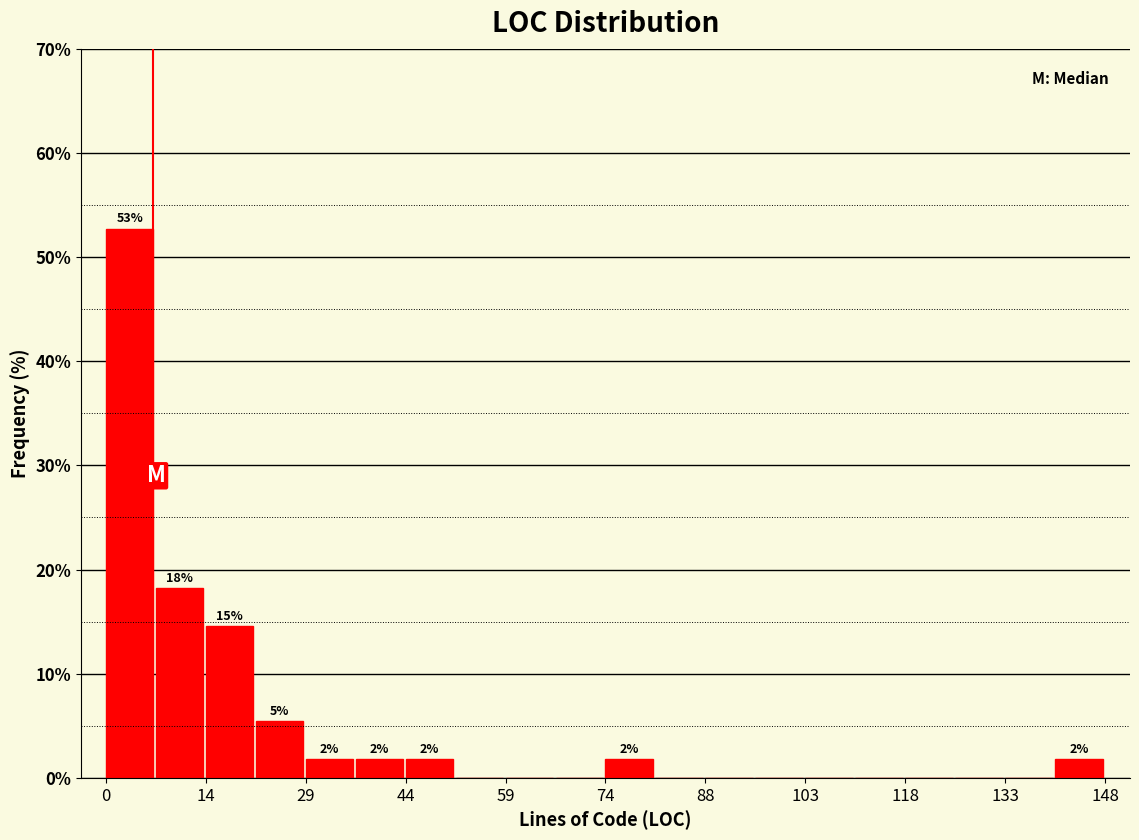

Read against the x-axis, roughly where is the centre of the tallest bar?

4